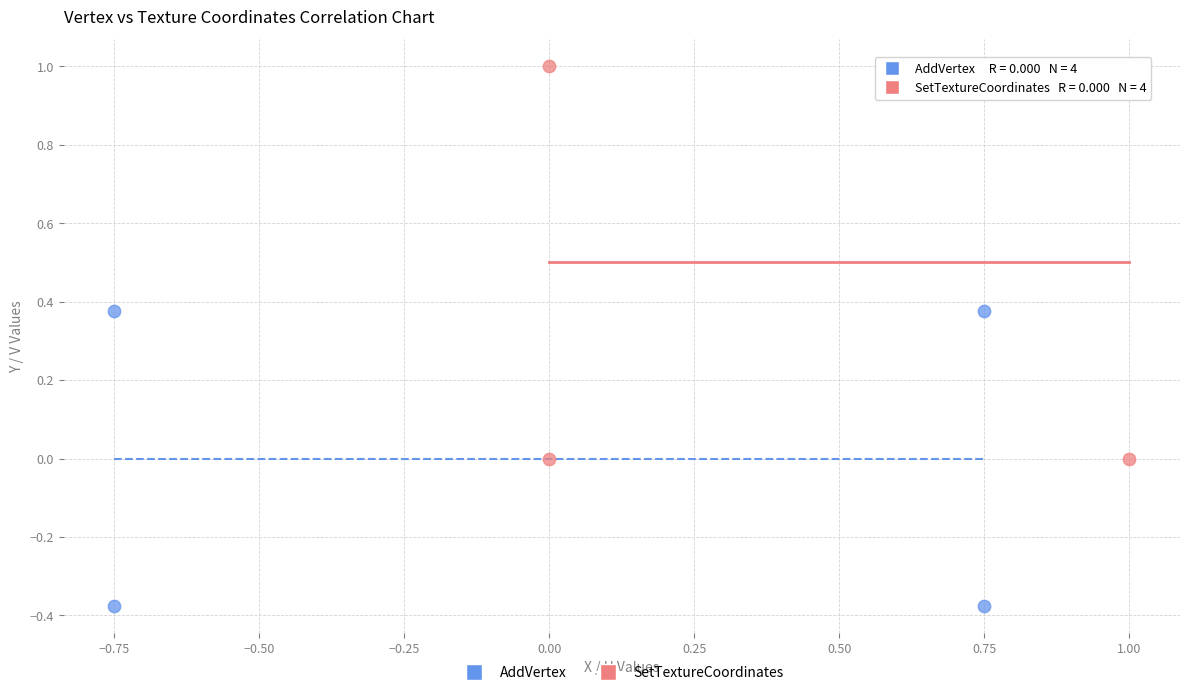

Which series reaches the maximum Y coordinate?

SetTextureCoordinates